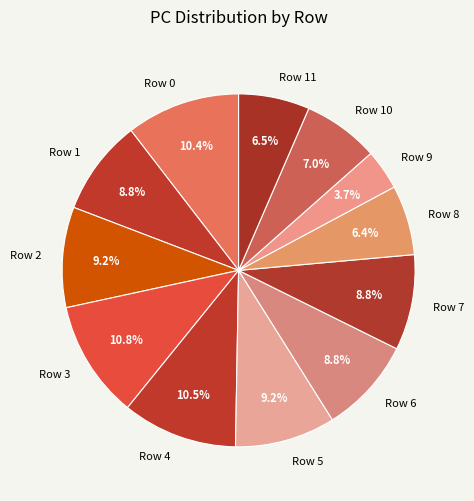

To the nearest percent, what is the difference between the largest and smallest slice percentages?

7%